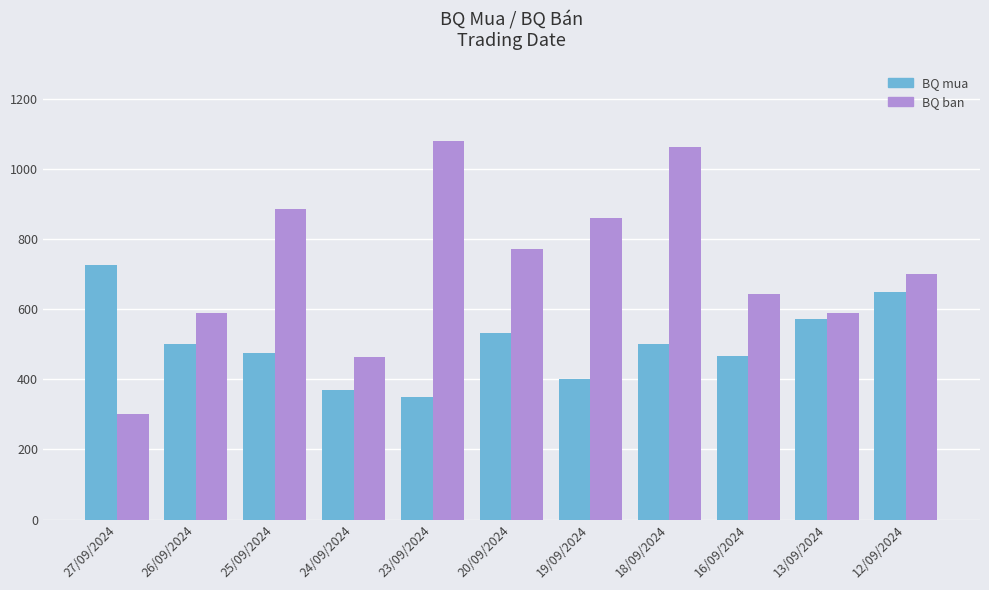

What is the difference between the highest and lowest values at 12/09/2024?

50